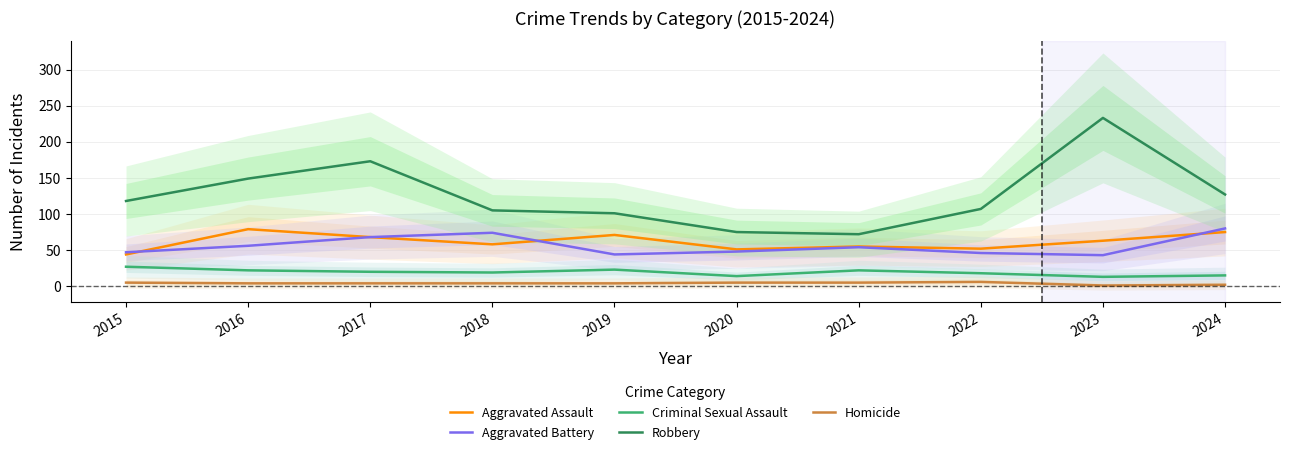

Between which two adjacent categories do Aggravated Battery and Aggravated Assault first intersect?

2015 and 2016